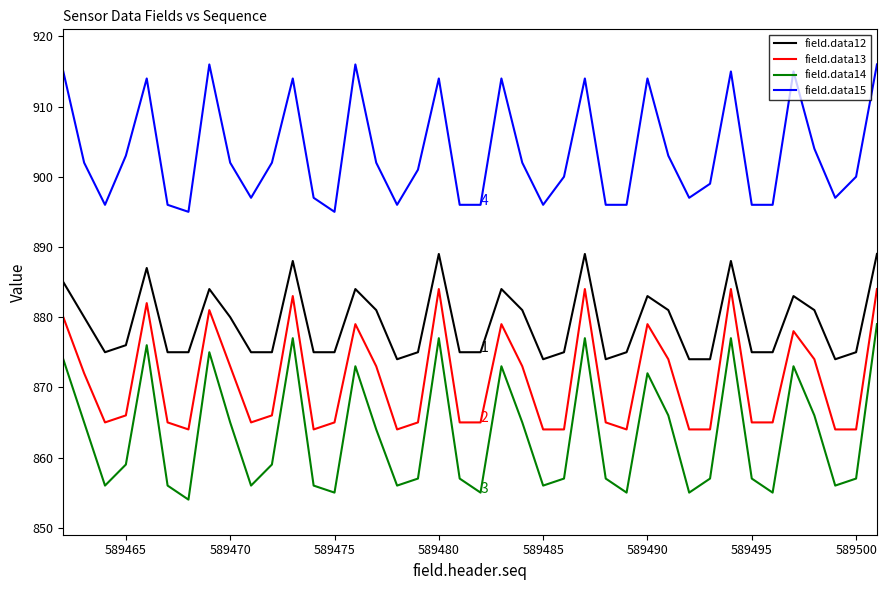

True or false: field.data14 and field.data12 intersect in this chart.

False